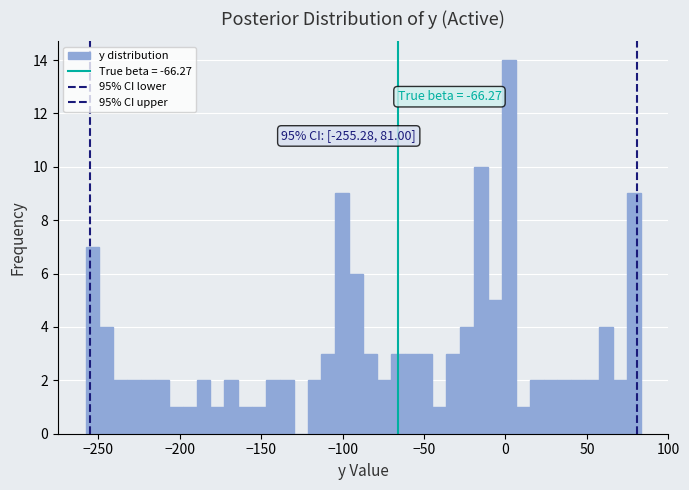

Read against the x-axis, roughly where is the centre of the tallest bar?

0